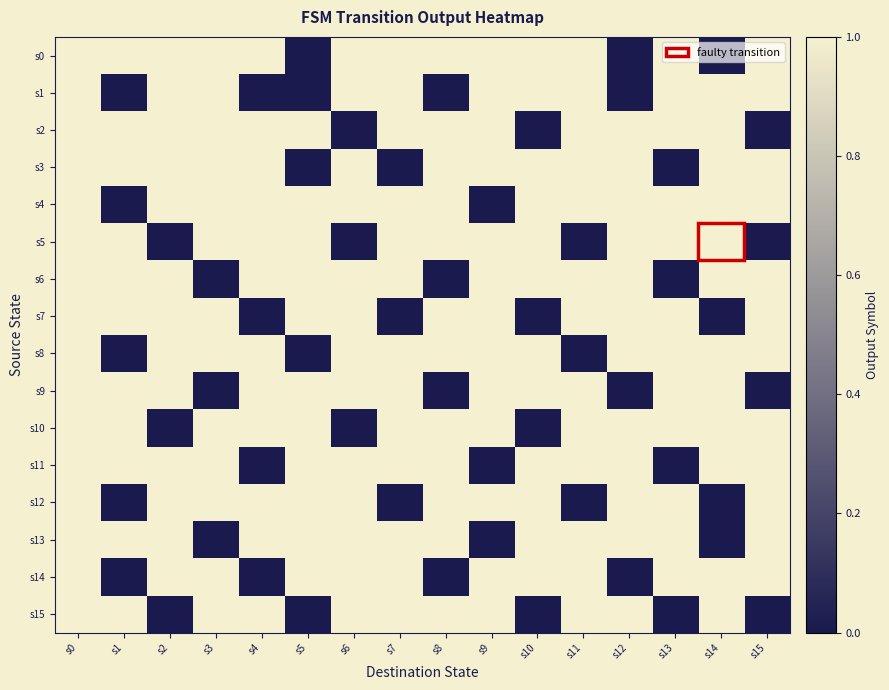

What is the greatest value displayed?

1